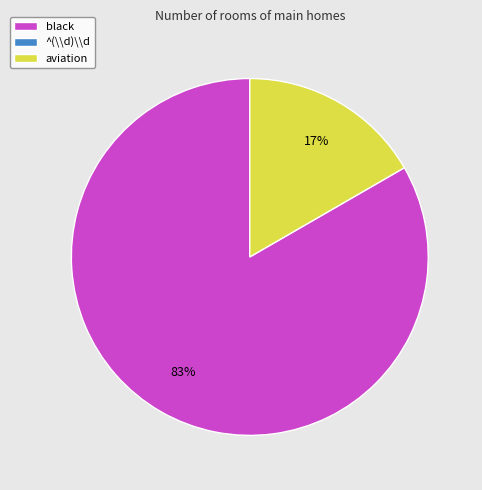

Is there any slice that represents more than half of the pie?

Yes